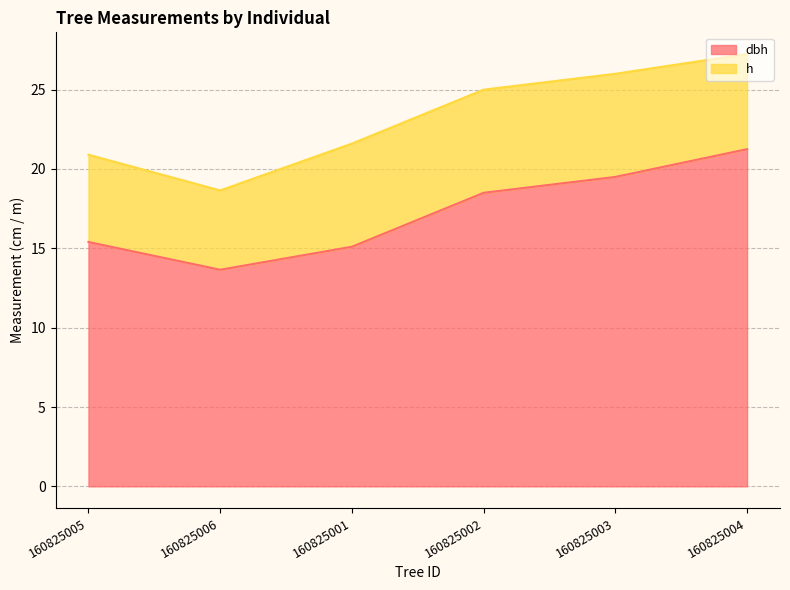

What is the total value across all series at 160825003?

26.0